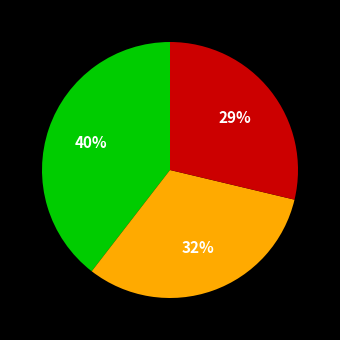

To the nearest percent, what is the average slice percentage?

33%